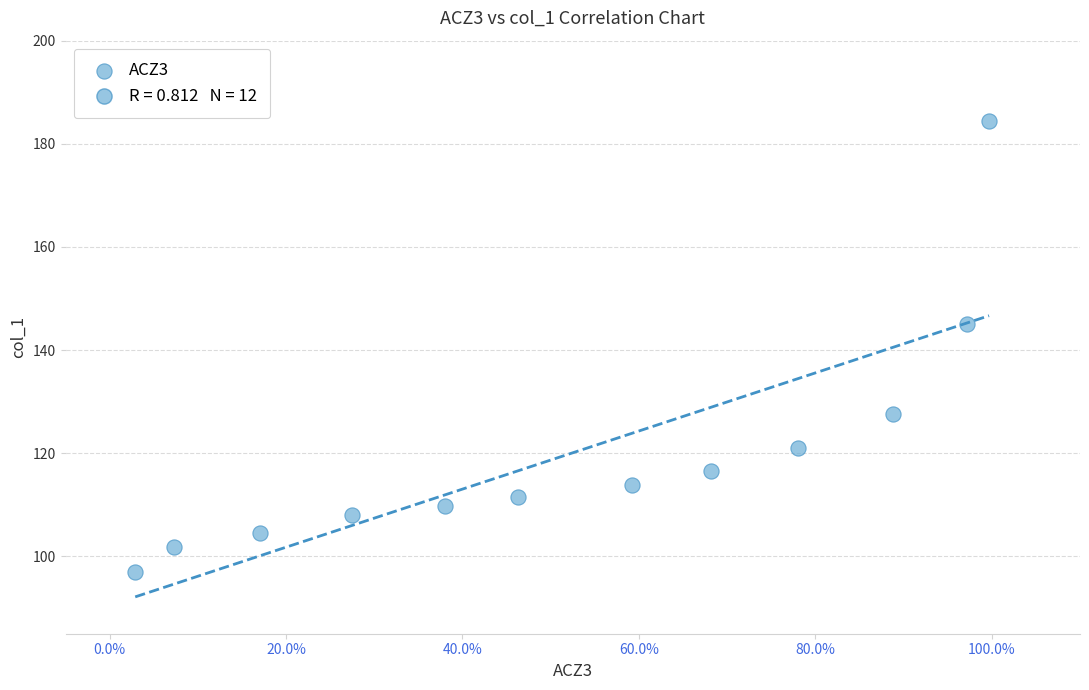

What is the average X value?

0.5